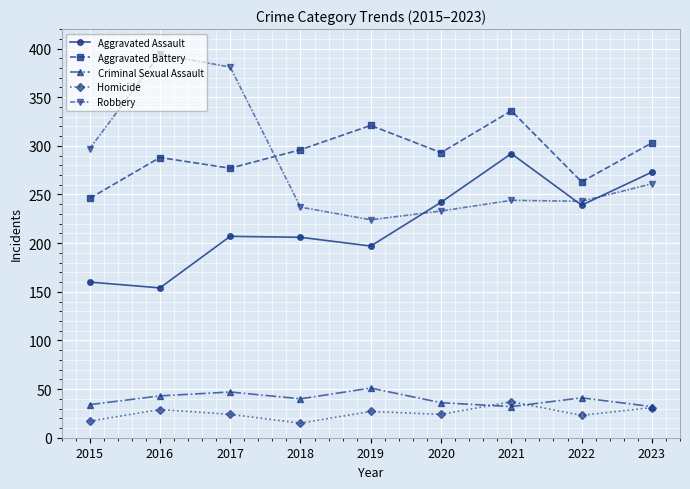

True or false: Aggravated Assault and Homicide intersect in this chart.

False